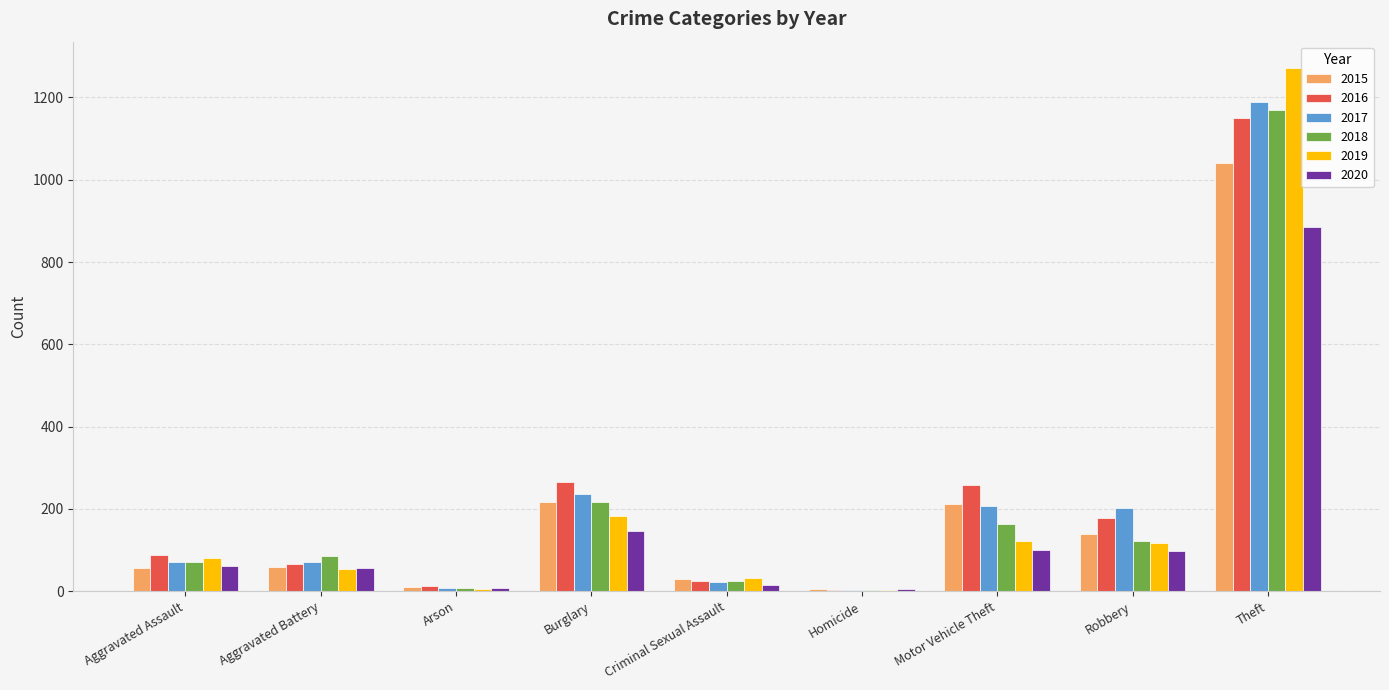

Is it true that 2019 equals 53 at Aggravated Battery?

True